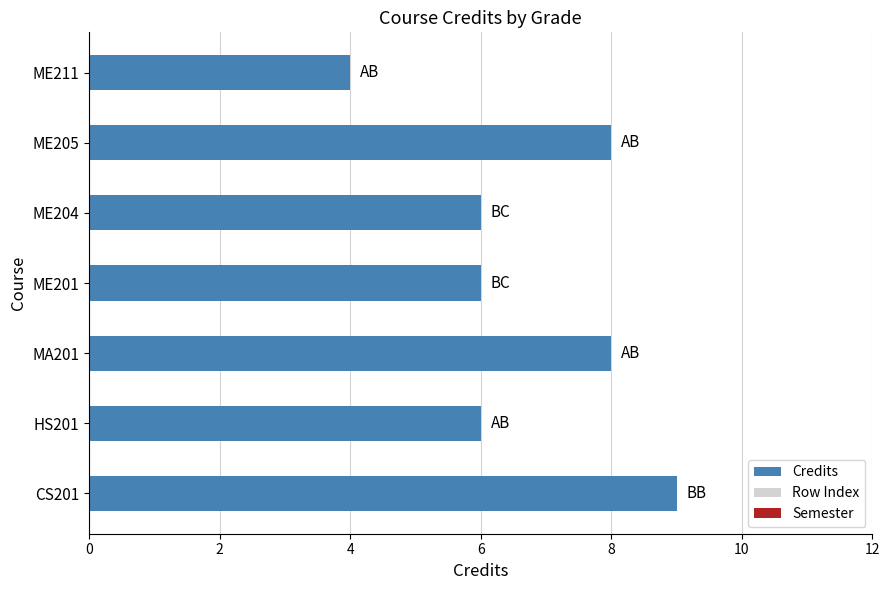

How many bars are there in total?

7